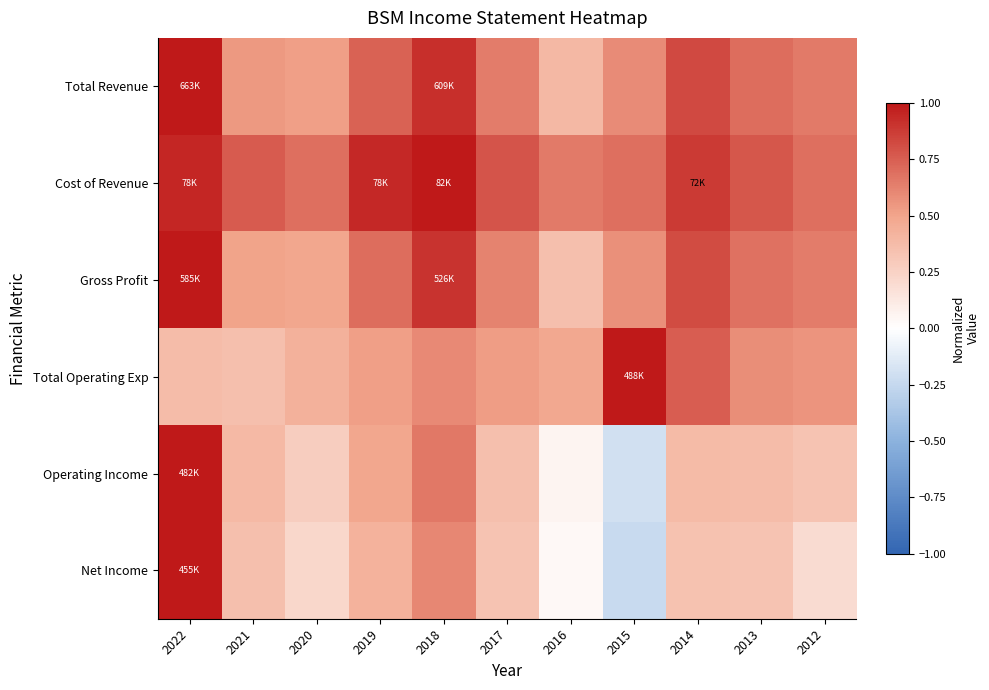

Which has a higher value, 2013 or 2017?

2013